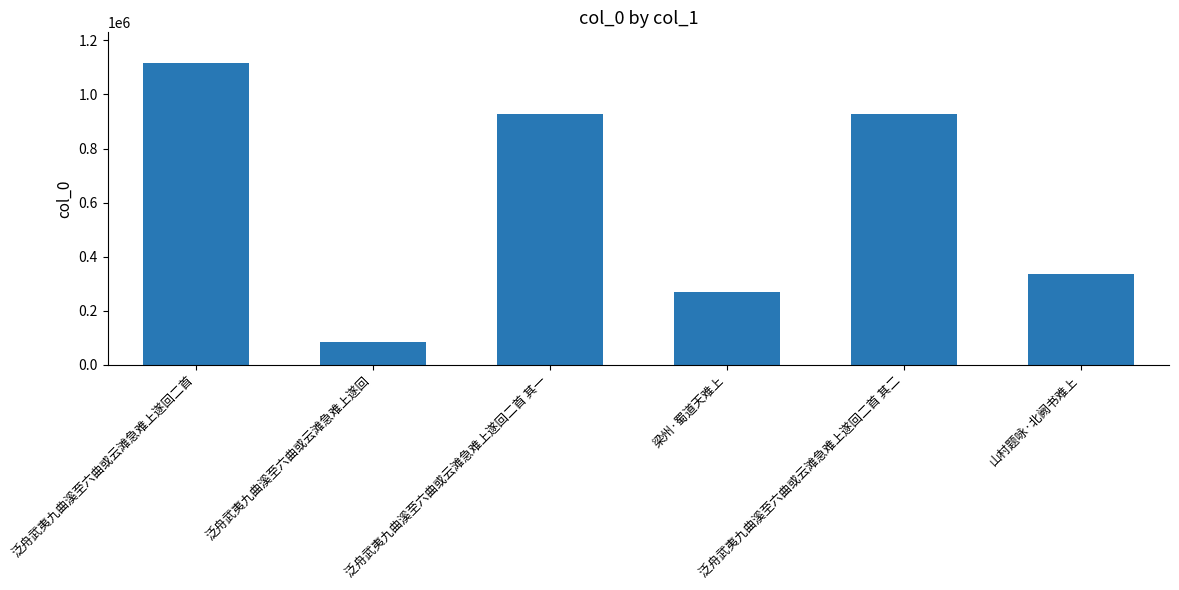

Between 泛舟武夷九曲溪至六曲或云滩急难上遂回二首 其二 and 梁州·蜀道天难上, which is larger?

泛舟武夷九曲溪至六曲或云滩急难上遂回二首 其二